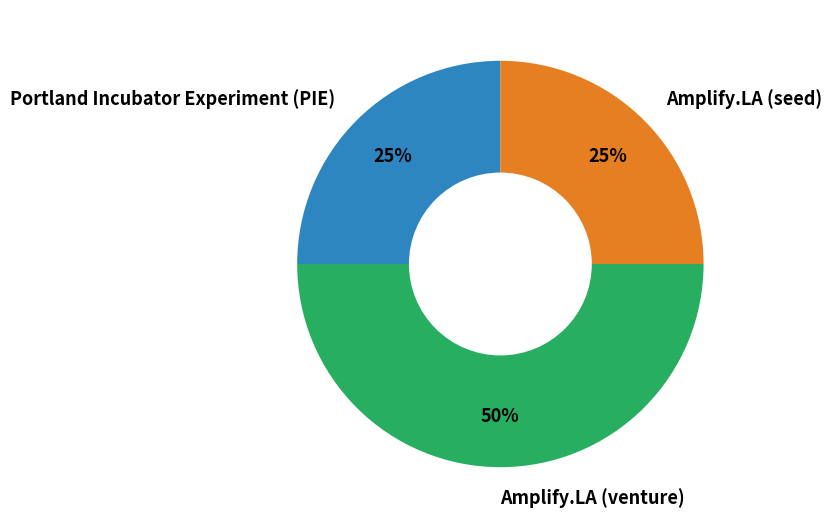

Which slice is the largest?

Amplify.LA (venture)